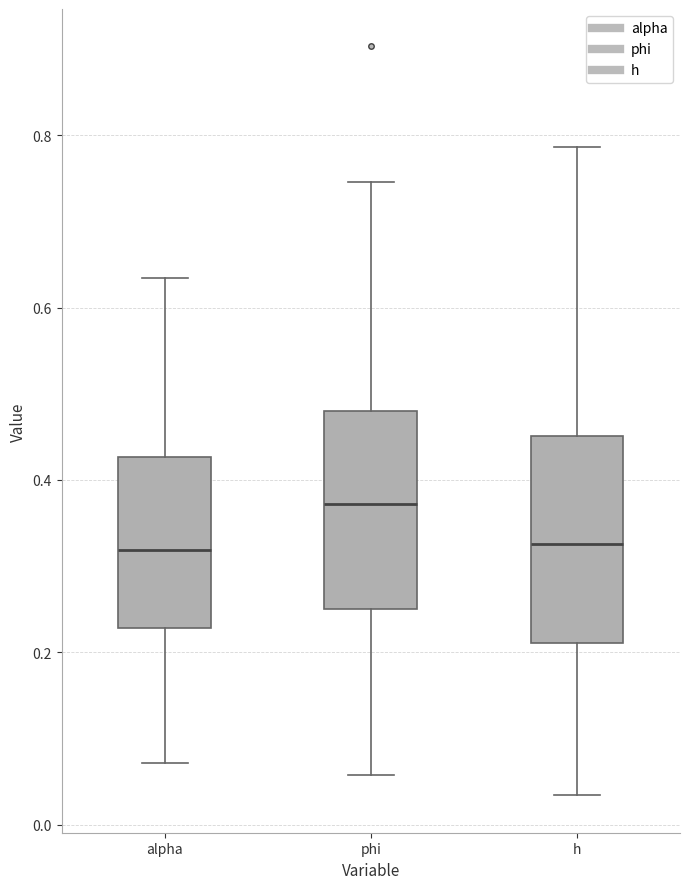

Where is the upper edge of the box for phi on the y-axis? The values are not printed on the chart, so give them approximately, as read against the axis.

0.48